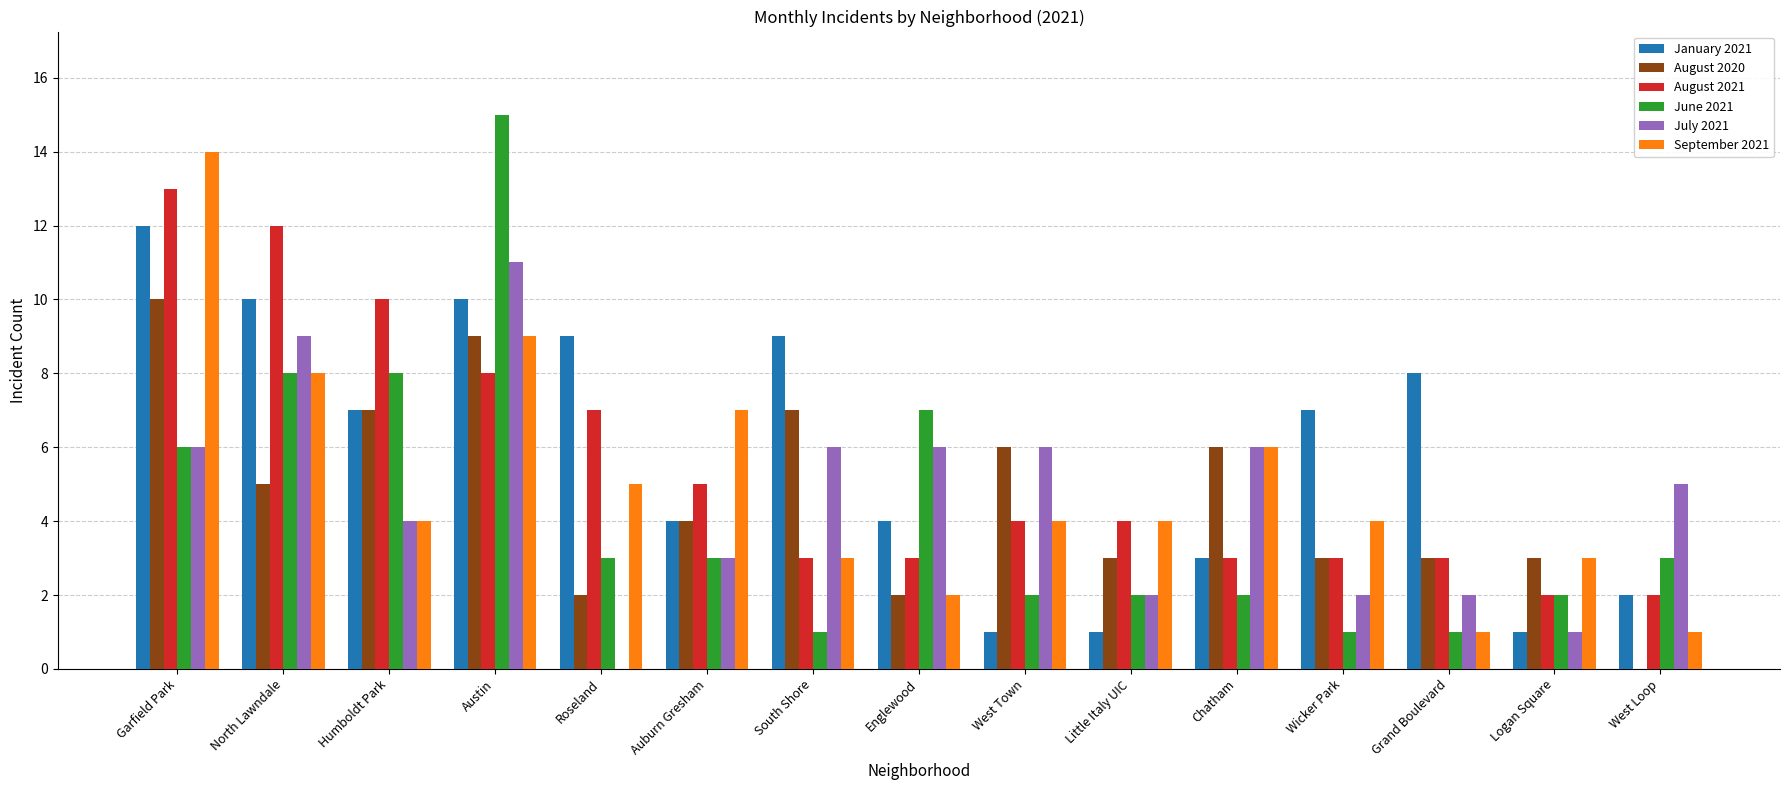

Where does the January 2021 series first go above 7?

Garfield Park